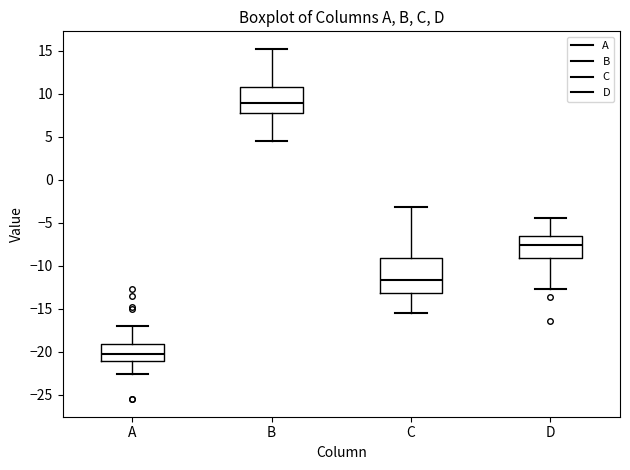

Which box is the tallest, from its lower edge to its upper edge?

C